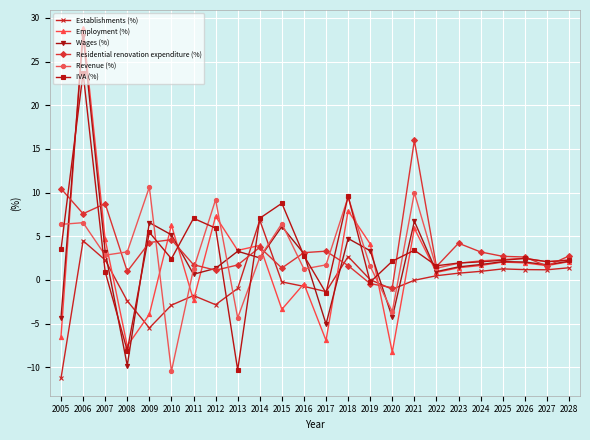

Where is the first local maximum for Employment (%)?

2006